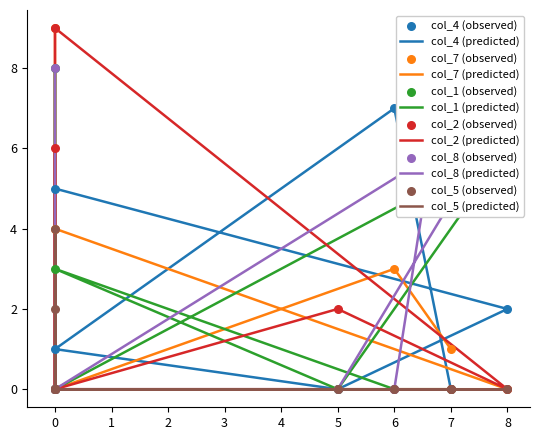

What are all the series names shown in the legend?

col_4, col_7, col_1, col_2, col_8, col_5